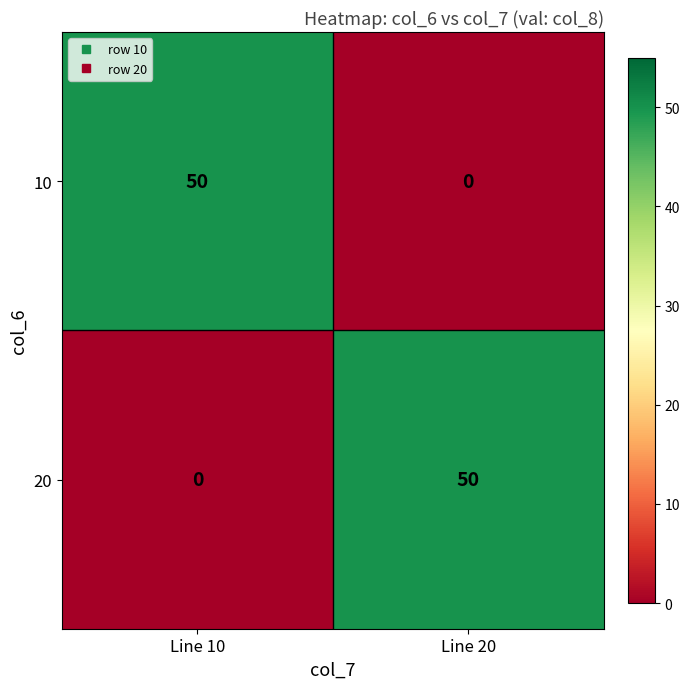

List the labels in order of 10 value, largest first.

Line 10, Line 20